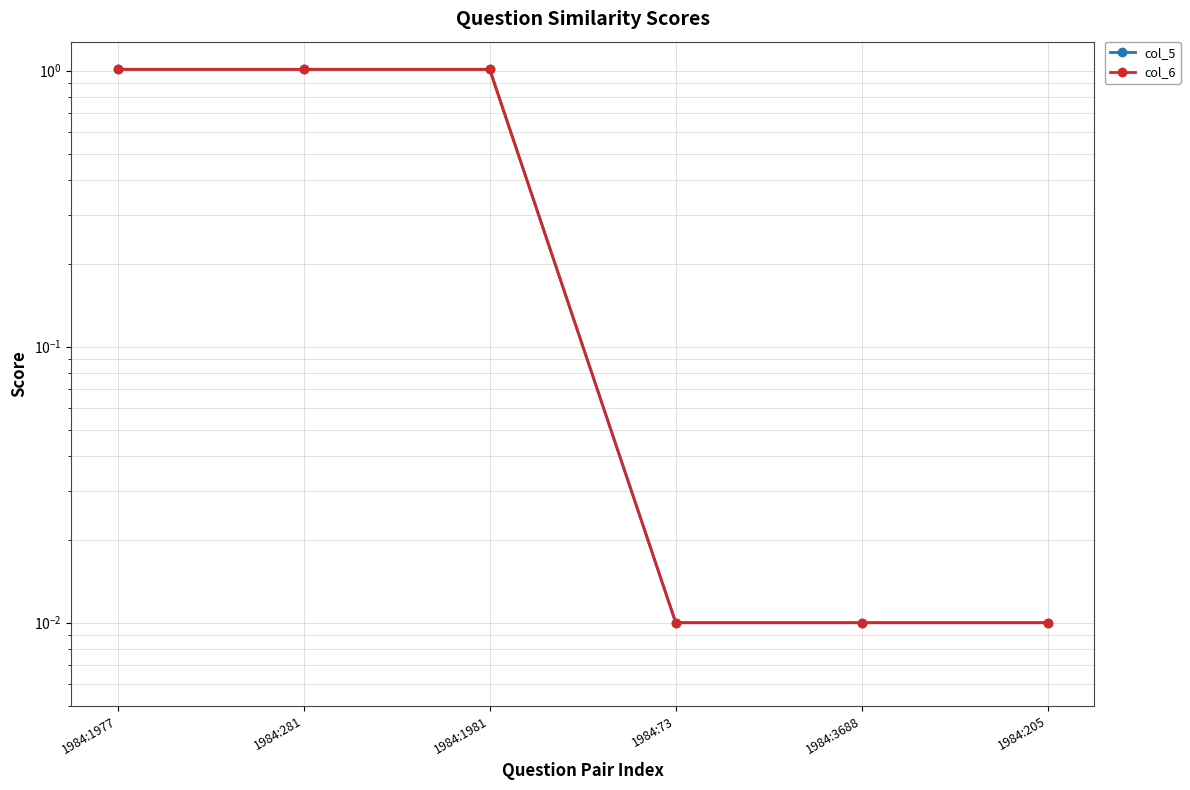

Reading right to left, transcribe all the data shown in this chart.

col_5: 1984:205=0.0	1984:3688=0.0	1984:73=0.0	1984:1981=1.0	1984:281=1.0	1984:1977=1.0
col_6: 1984:205=0.0	1984:3688=0.0	1984:73=0.0	1984:1981=1.0	1984:281=1.0	1984:1977=1.0